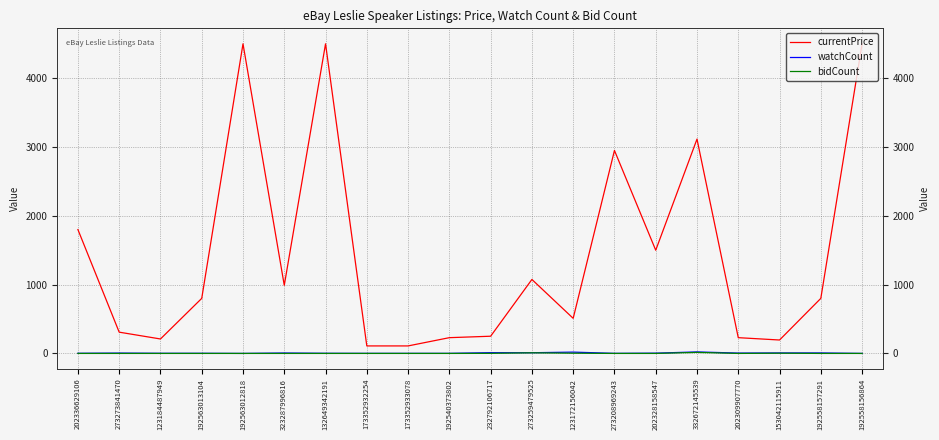

Is the value of watchCount at 173352932254 greater than the value of bidCount at 232792106717?

No